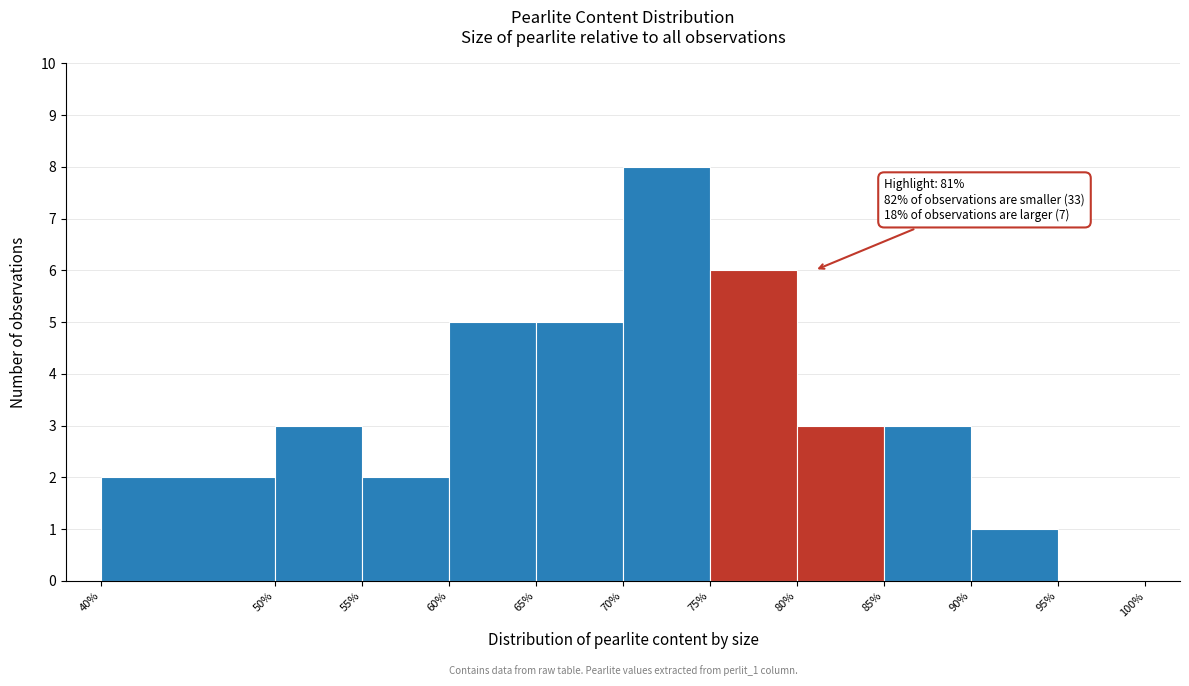

Over which range of the x-axis is the bar tallest?

70% to 75%